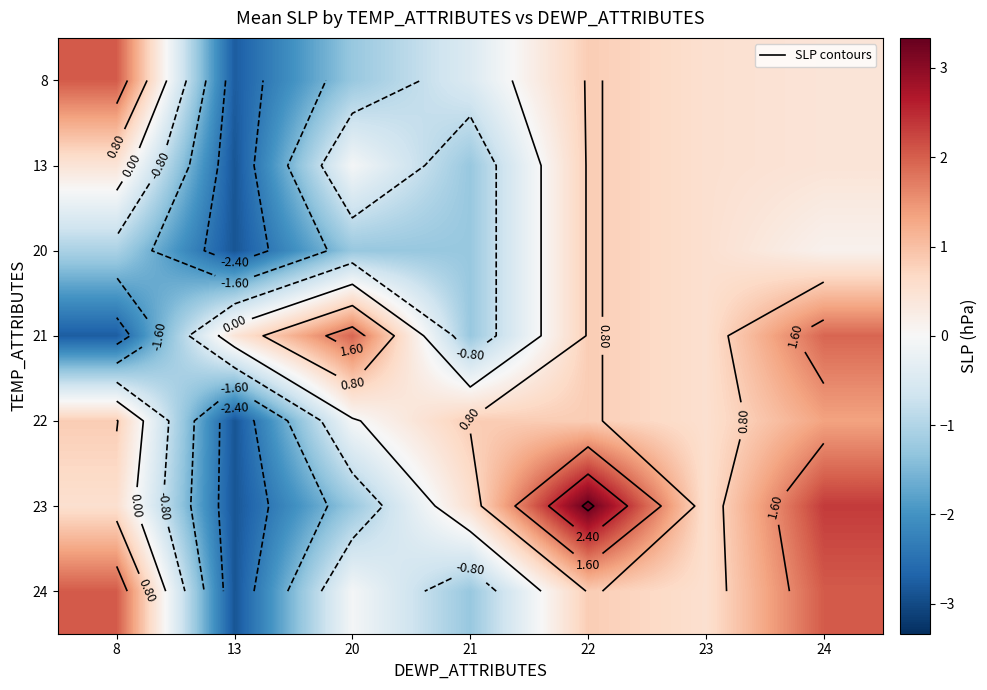

List the labels in order of 20 value, smallest first.

13, 20, 21, 8, 24, 23, 22